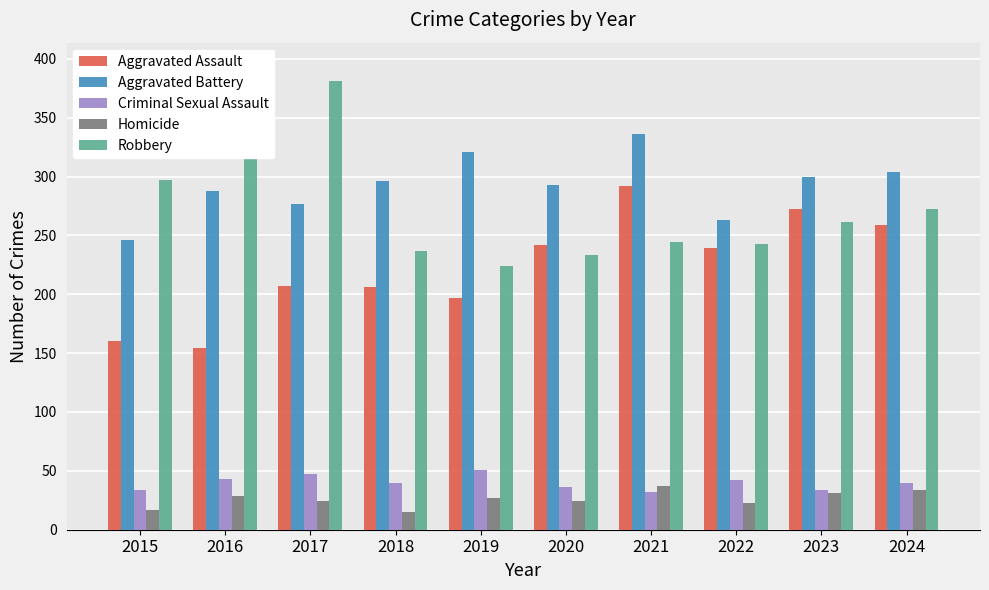

What value does the Aggravated Assault series have at 2022, to the nearest 50?

250